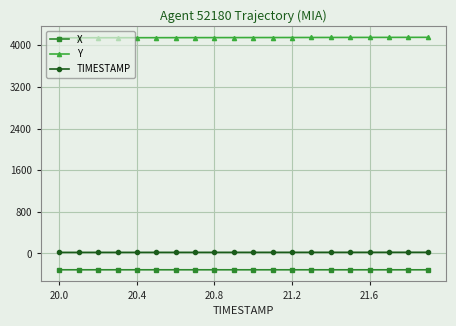

Which series has the largest total across all categories?

Y